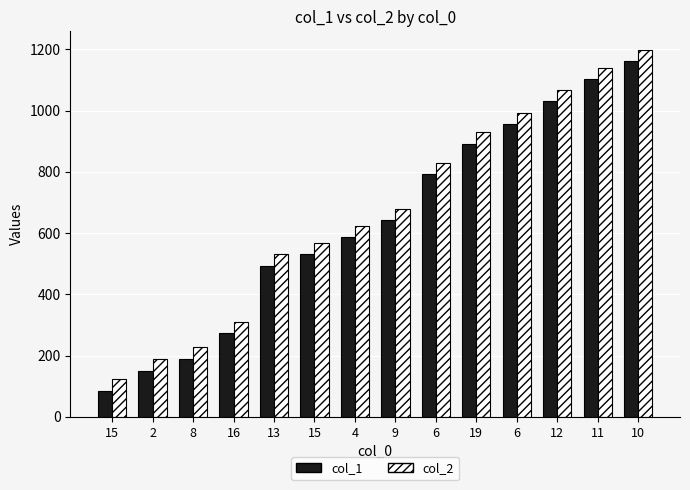

How many distinct data groups are displayed?

2